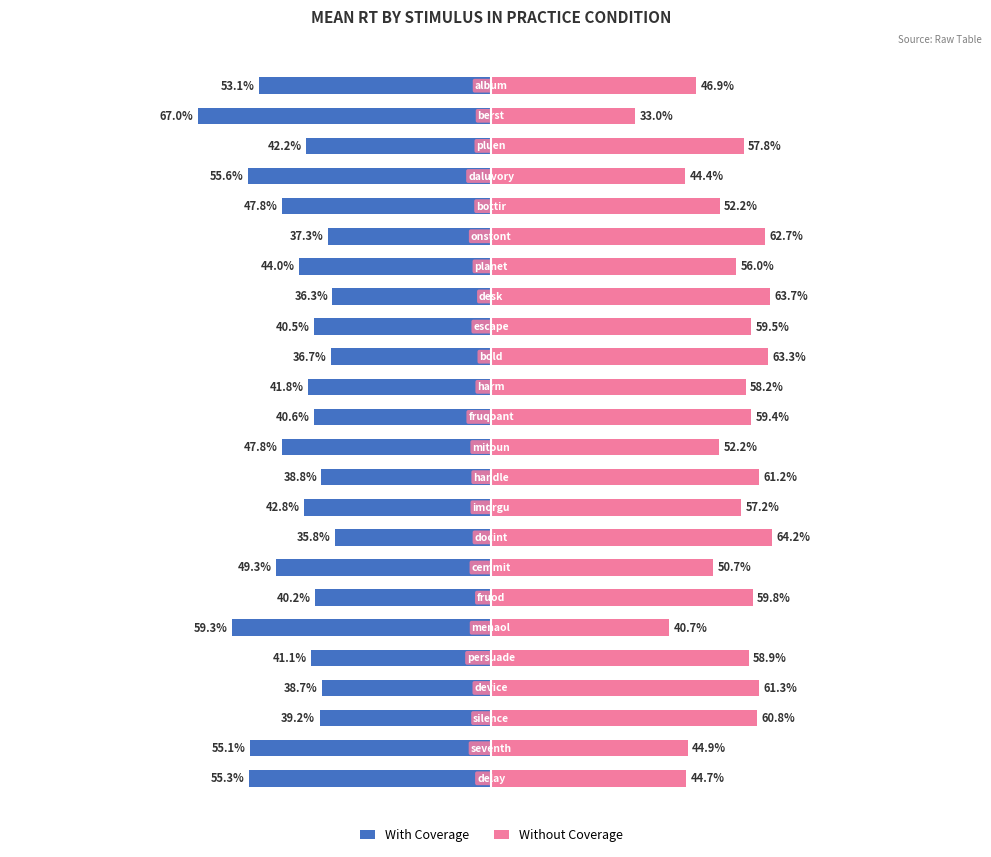

What is the value of the With Coverage bar at the 1st from the left?

-55.3